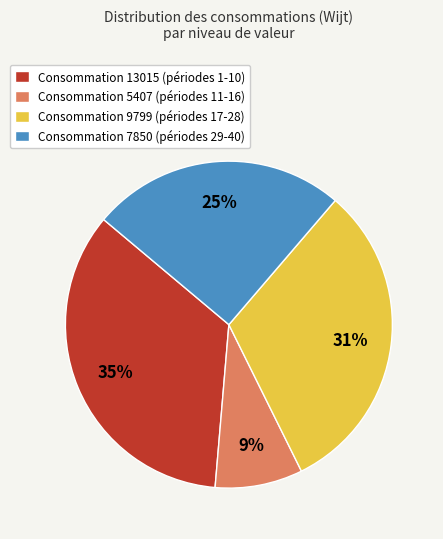

Does any single category account for the majority?

No